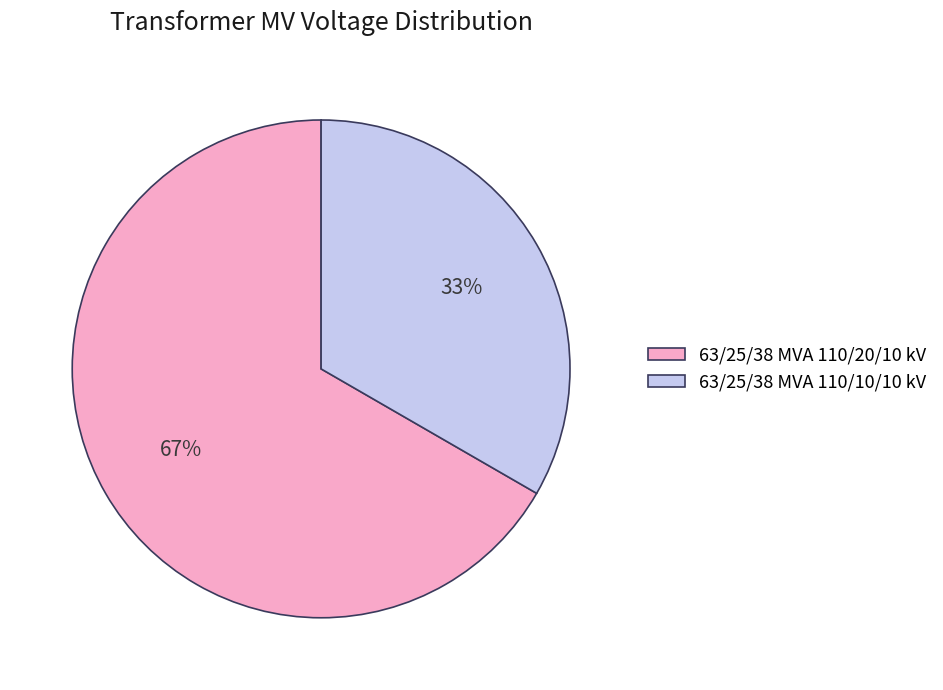

Count the number of slices in the pie.

2